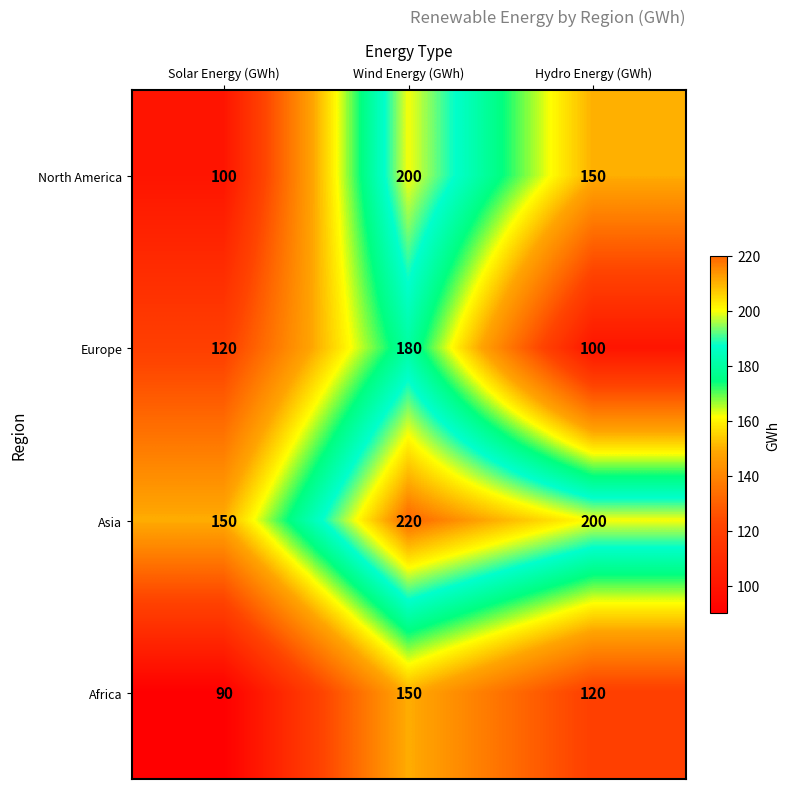

The Asia series shows 264 at Hydro Energy (GWh). True or false?

False